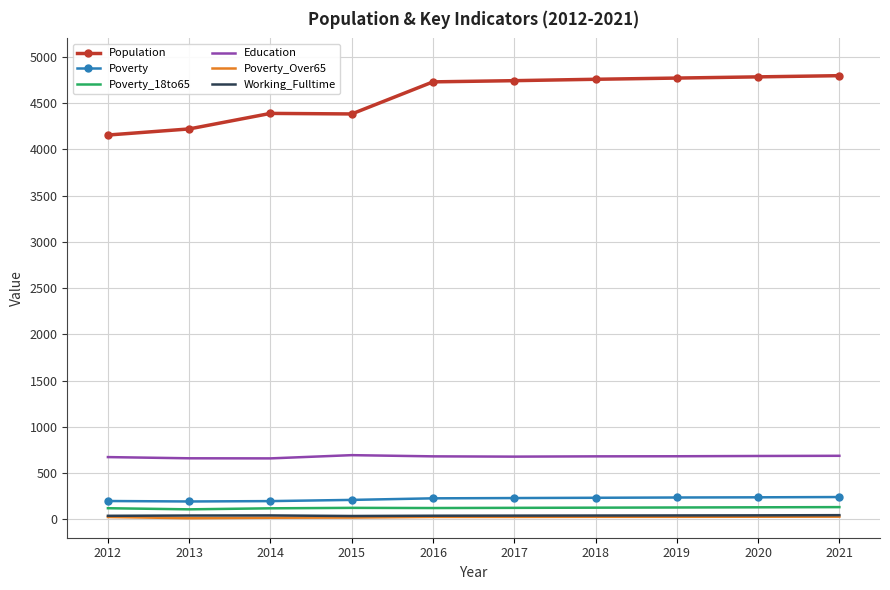

True or false: Poverty_Over65 and Education cross at least once.

False